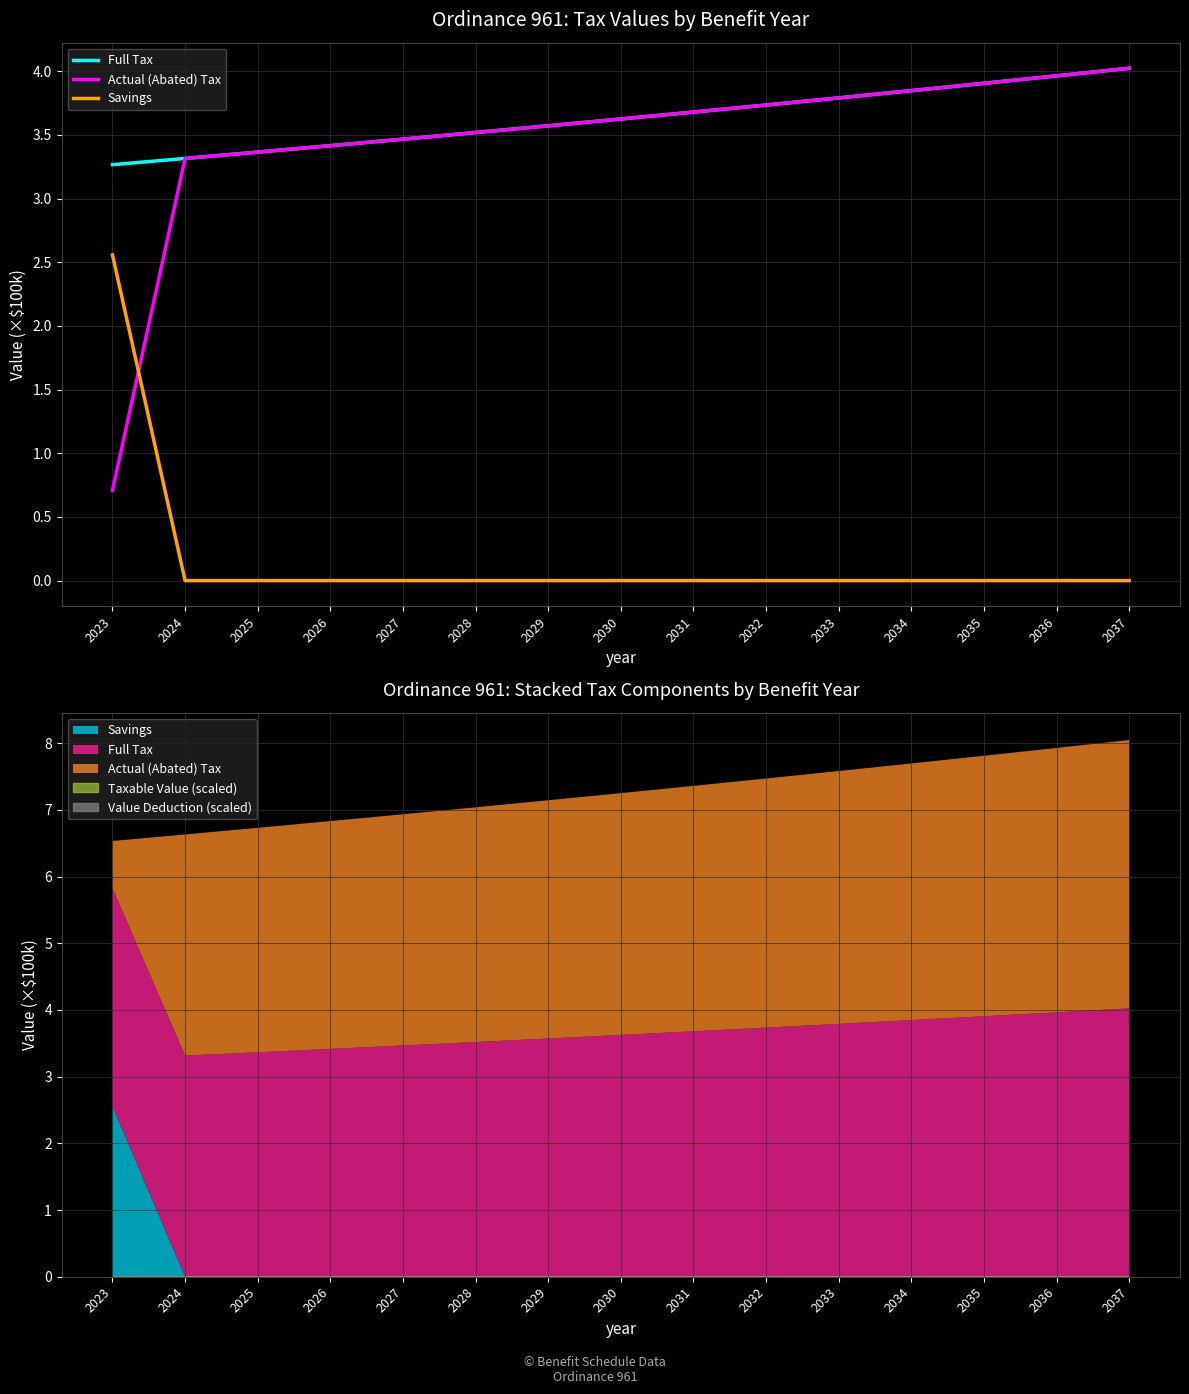

Which series has the largest range (max minus min)?

Actual (Abated) Tax